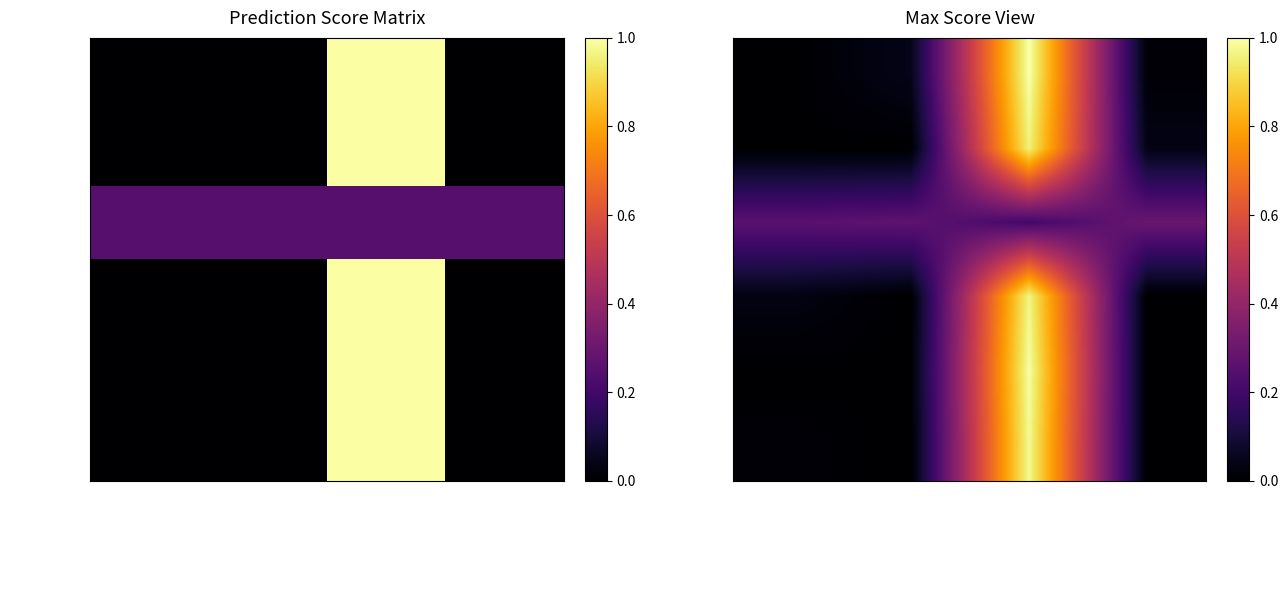

What is the spread (max minus min) of values at 1-f__DTU023?

0.3